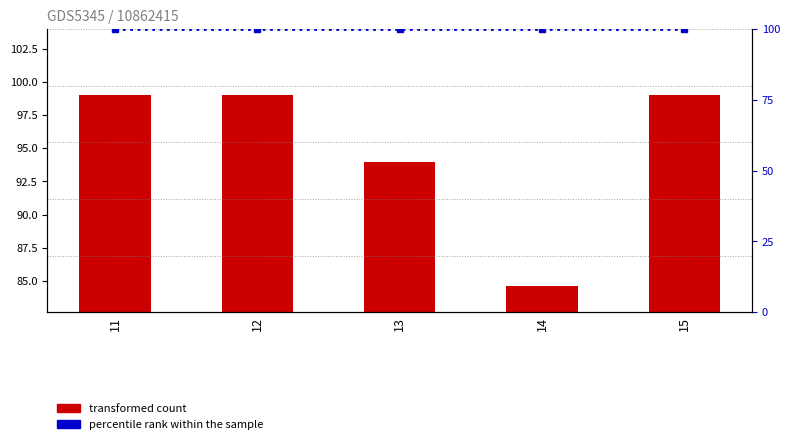

Are the bars grouped side by side (vs. stacked)?

Yes